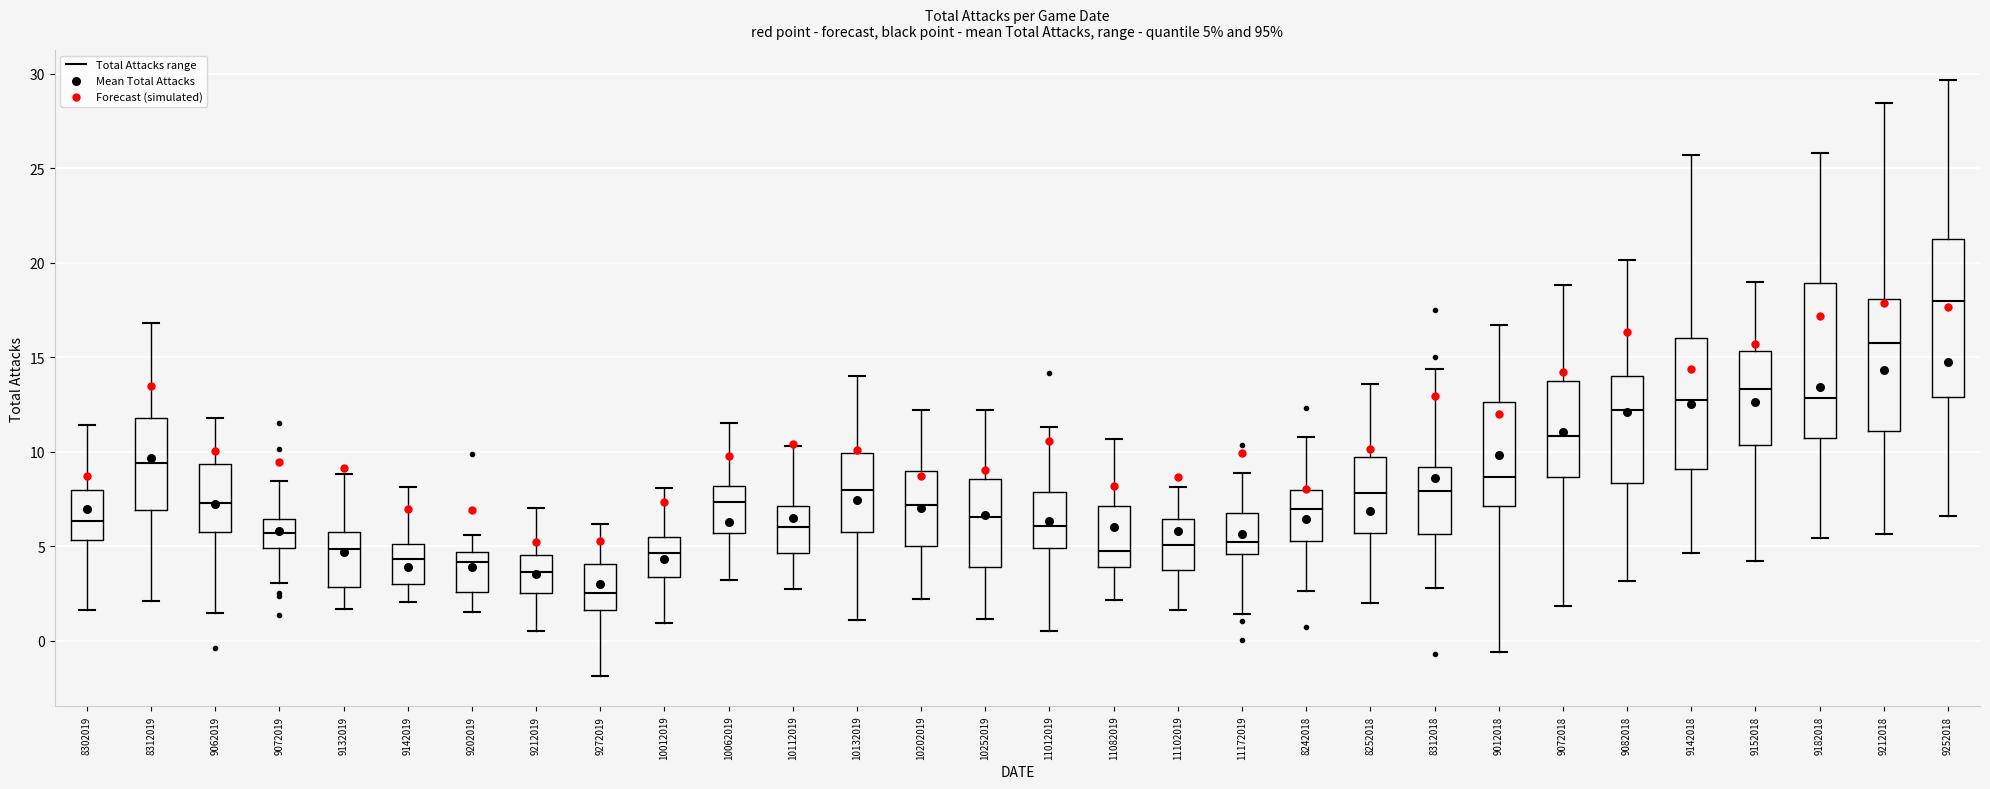

Which box's median line is the highest?

9252018